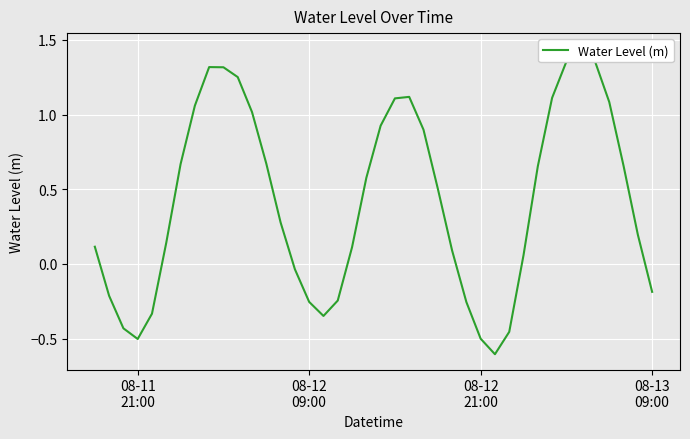

What is the value of the 24th point from the left?

0.9